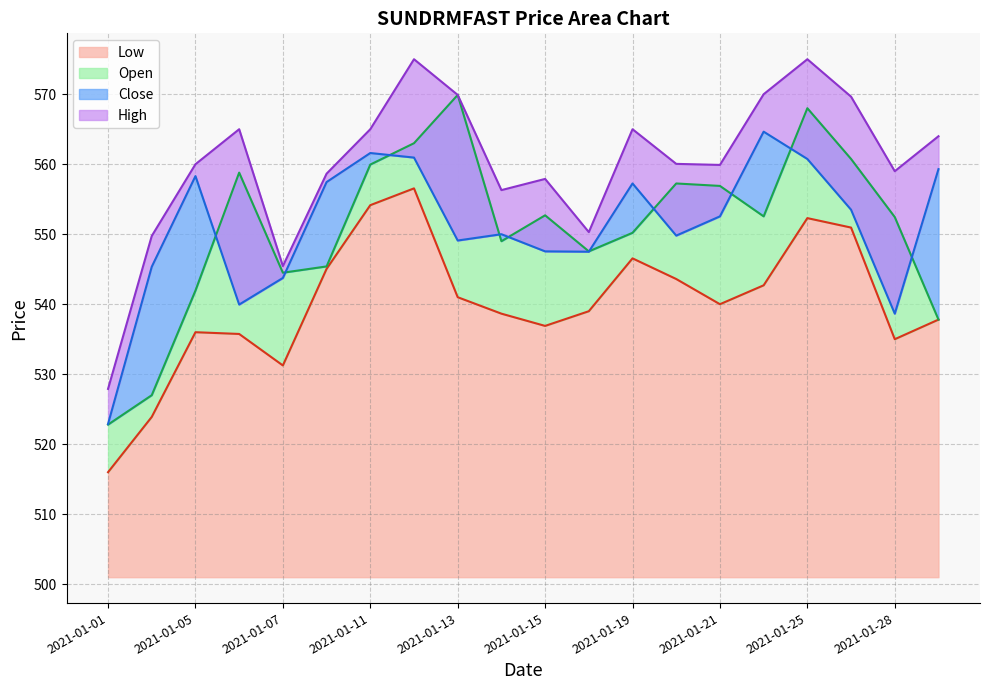

What is the minimum value shown in the chart?

516.0